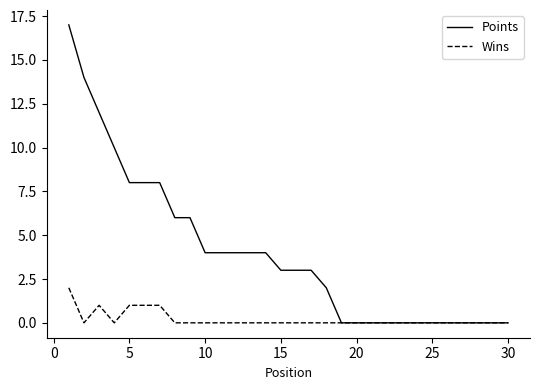

Does the chart have visible grid lines?

No